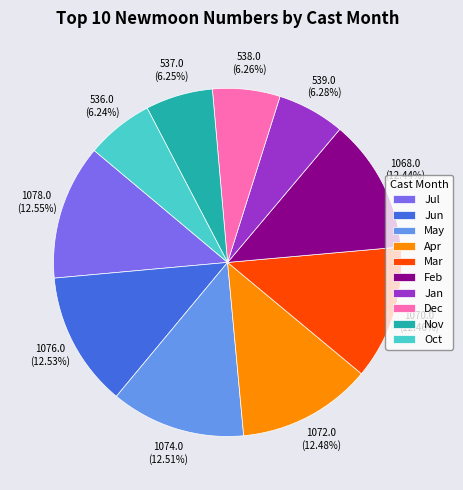

Combined, do Apr and Nov account for over 50%?

No